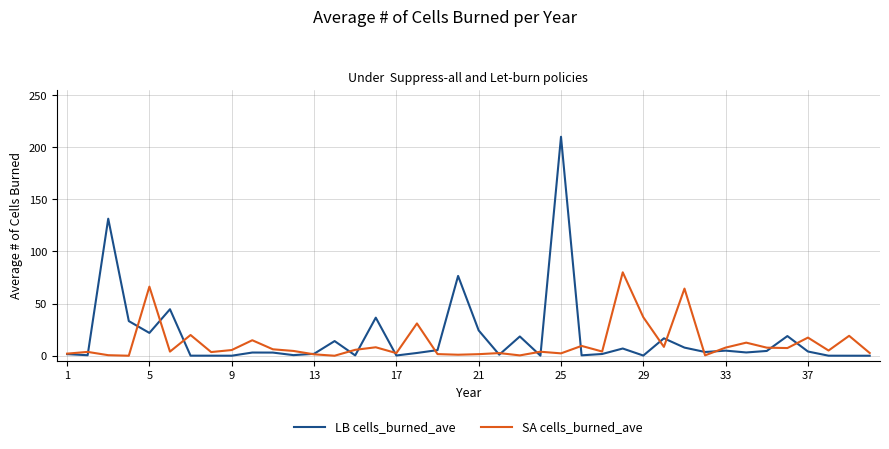

List the series in order of their peak value, highest first.

LB cells_burned_ave, SA cells_burned_ave